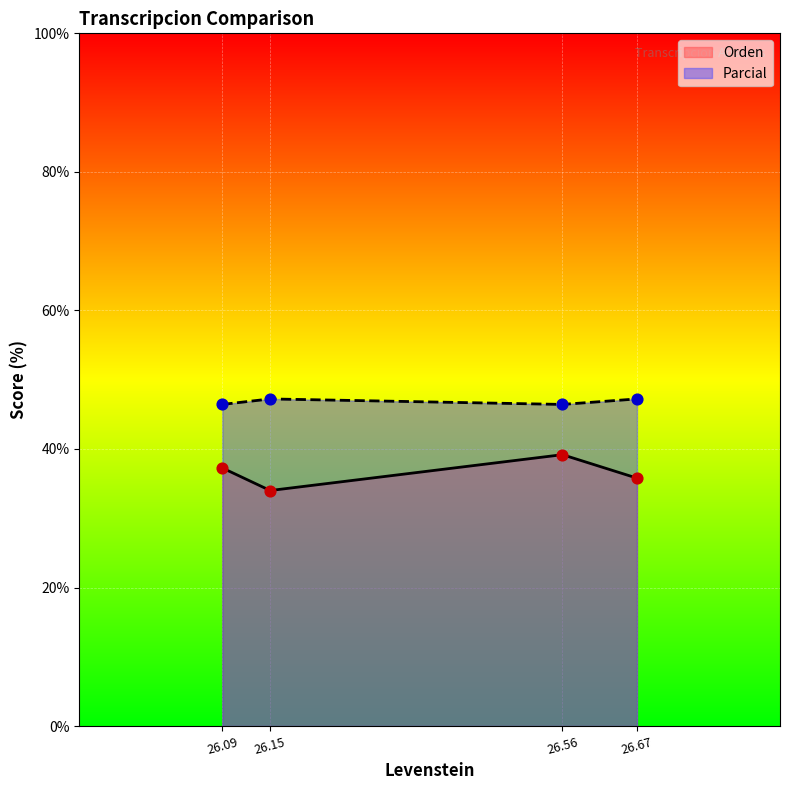

Is the value of Parcial at 26.56 greater than the value of Orden at 26.15?

Yes